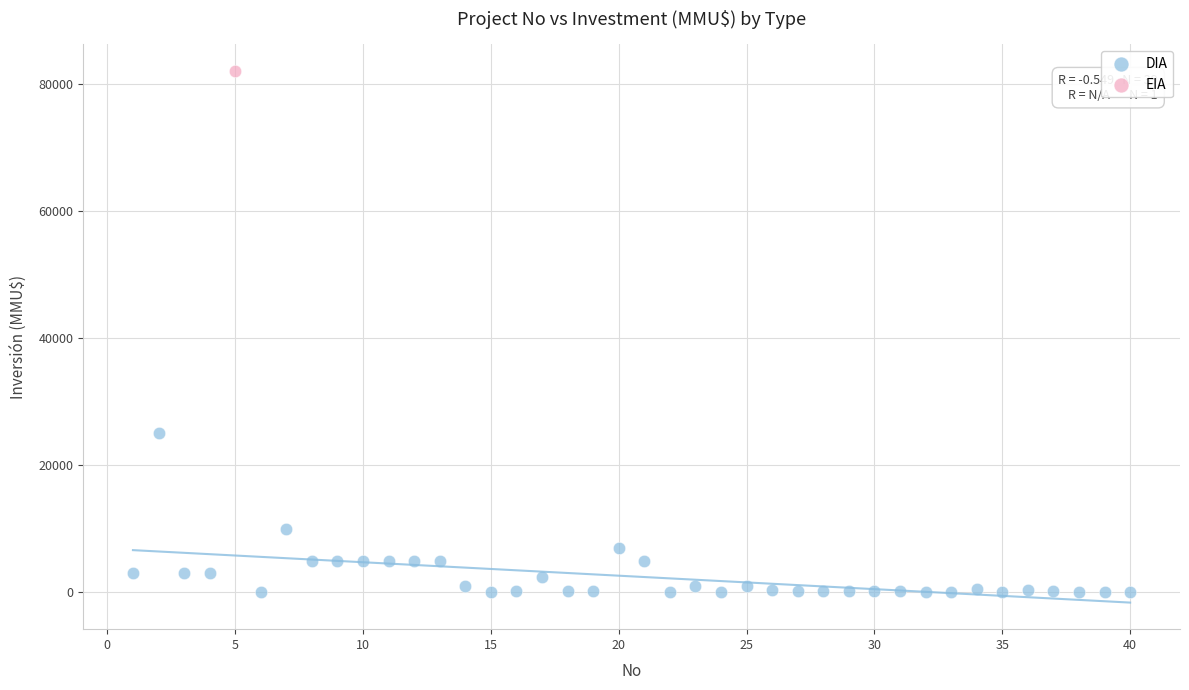

What are all the series names shown in the legend?

DIA, EIA